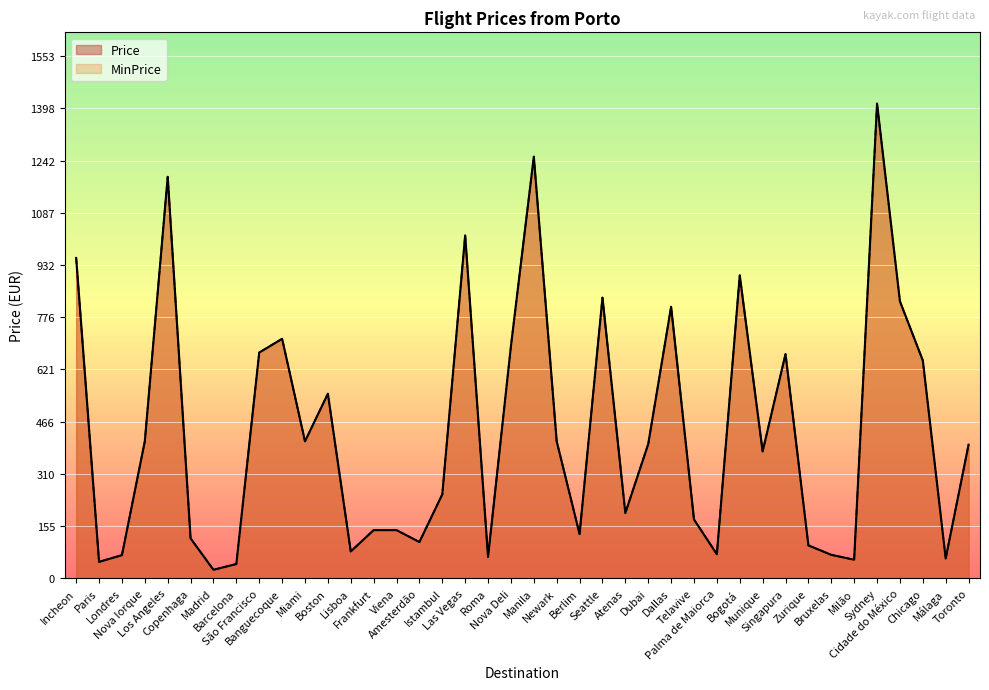

What value does the Price series have at Seattle?

835.0